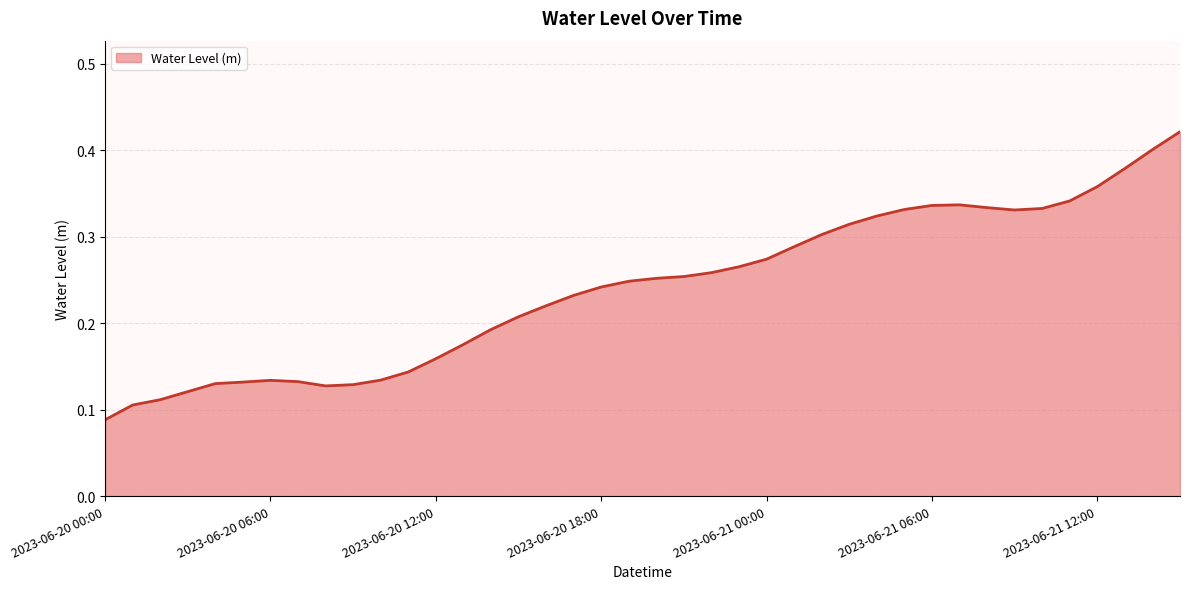

What is the sum of all values?

9.6